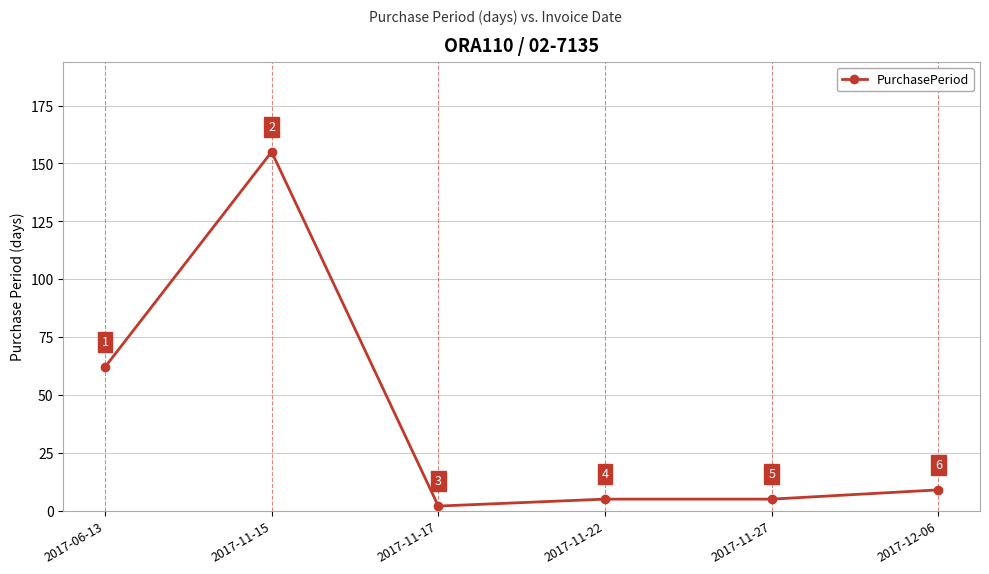

What is the approximate value at 2017-11-15, to the nearest 10?

160